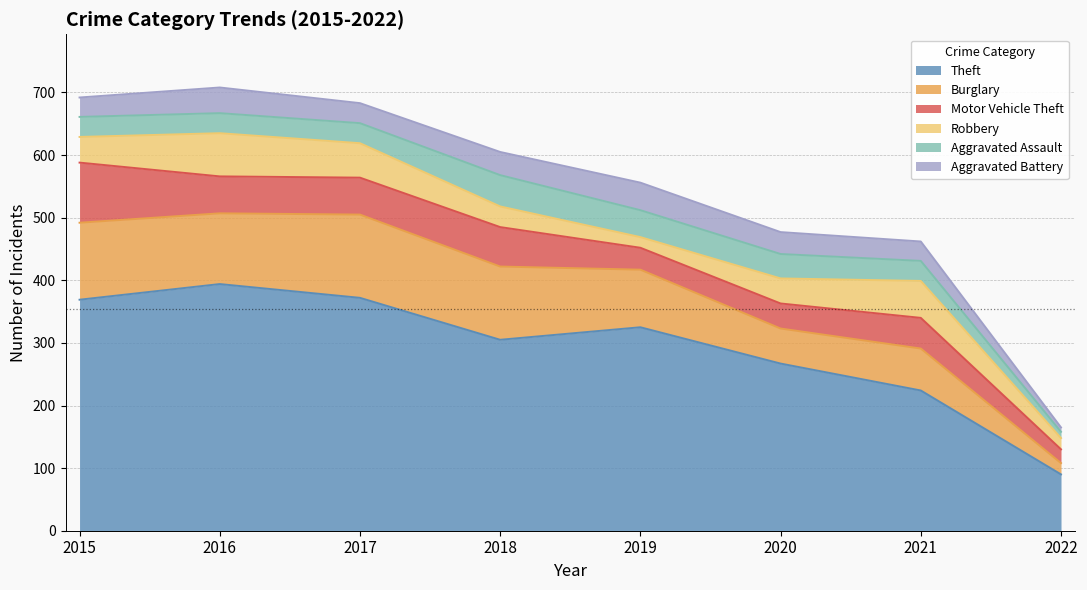

True or false: Theft and Robbery intersect in this chart.

False